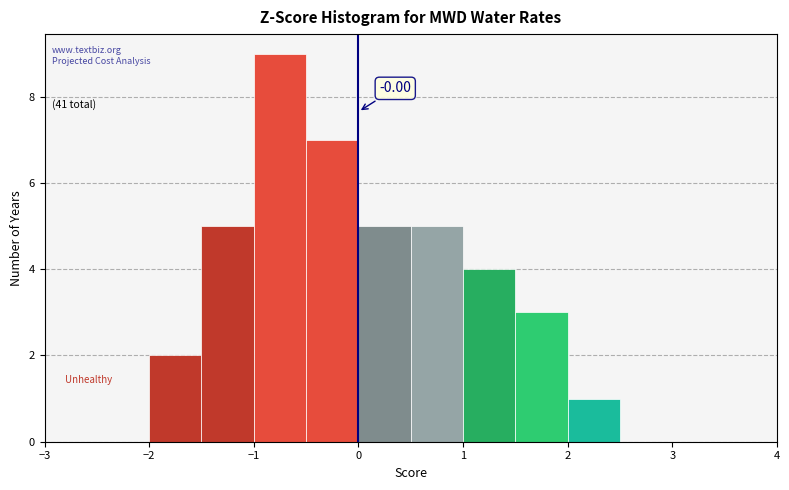

Which range on the x-axis has the tallest bar?

-1.0 to -0.5